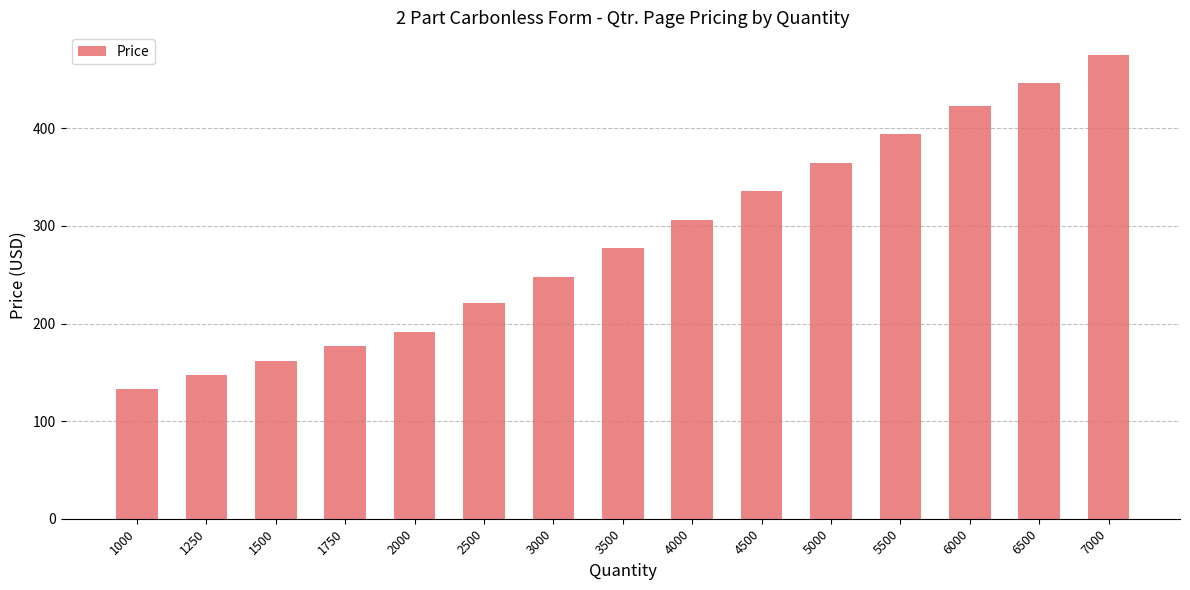

Rank the categories by value from highest to lowest.

7000, 6500, 6000, 5500, 5000, 4500, 4000, 3500, 3000, 2500, 2000, 1750, 1500, 1250, 1000